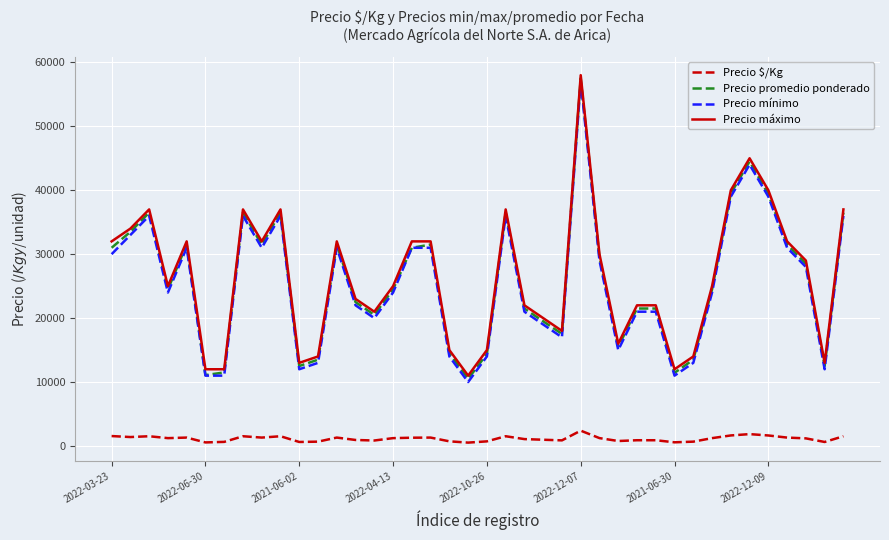

What is the highest value of the Precio máximo series?

58000